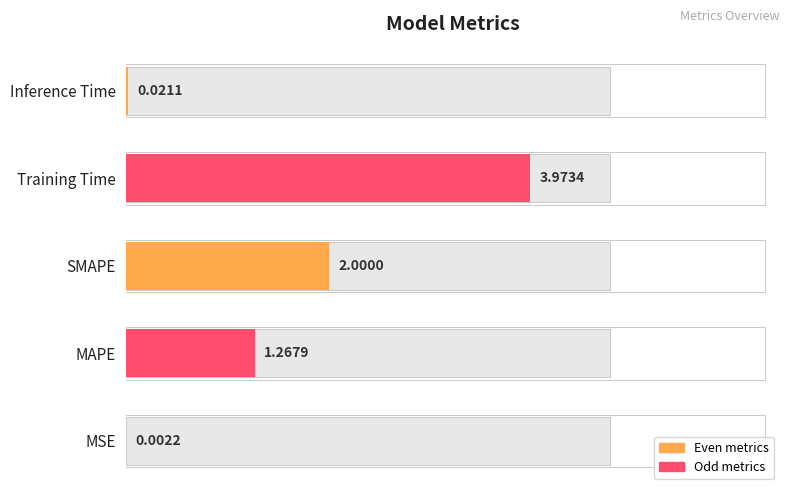

What is the value of the 2nd bar from the left?

1.3